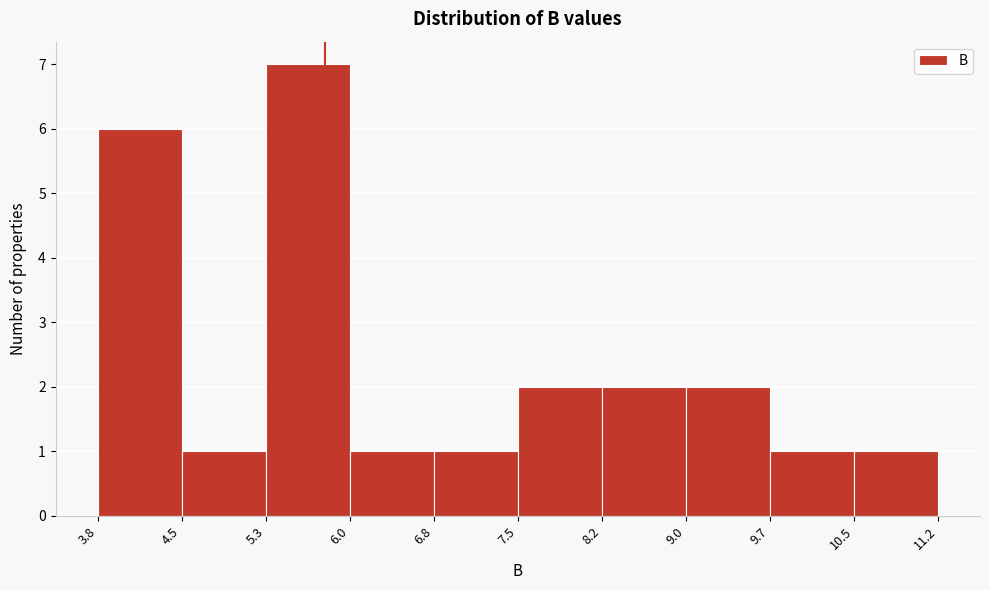

Reading left to right, transcribe this chart: for each bar, give the range it covers on the x-axis and its height. The values are not printed on the chart, so give them approximately, as read against the axis.

3.8 to 4.5: 6
4.5 to 5.3: 1
5.3 to 6.0: 7
6.0 to 6.8: 1
6.8 to 7.5: 1
7.5 to 8.2: 2
8.2 to 9.0: 2
9.0 to 9.7: 2
9.7 to 10.5: 1
10.5 to 11.2: 1